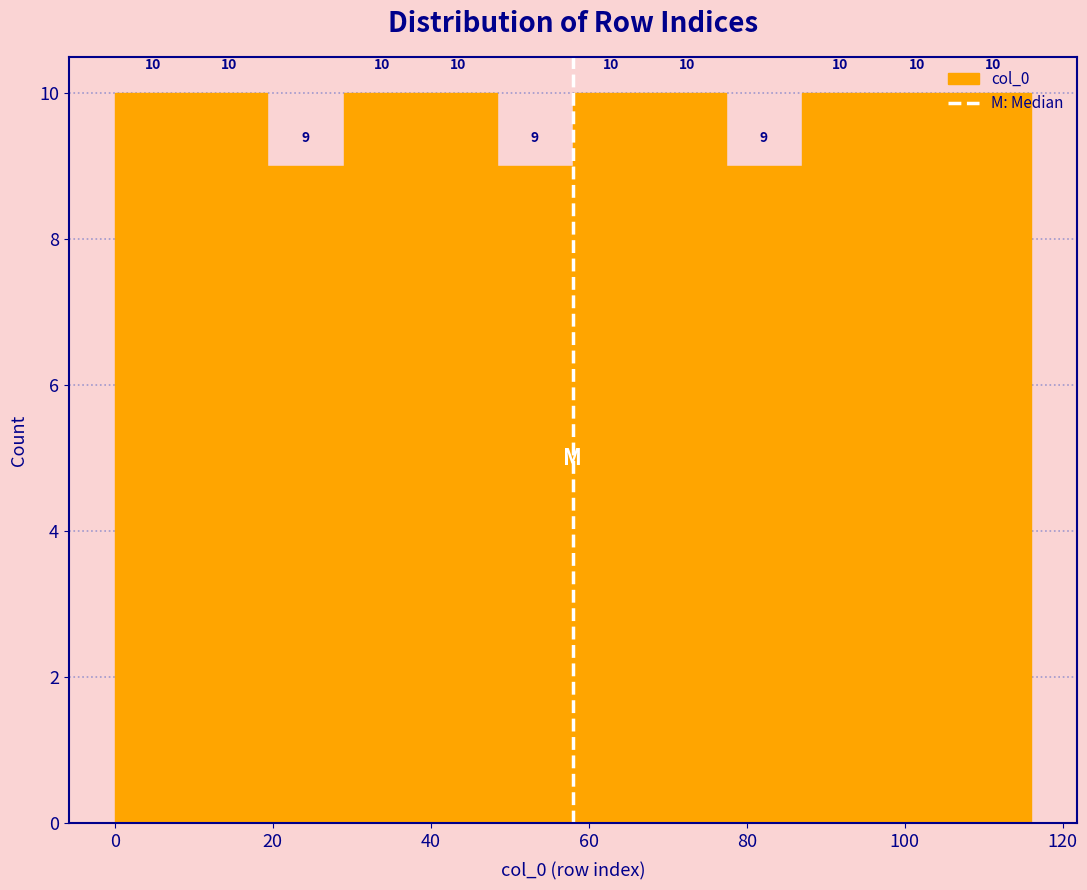

How tall is the bar that spans 38 to 48 on the x-axis? The bar edges are not printed on the chart, so give them approximately, as read against the axis.

10